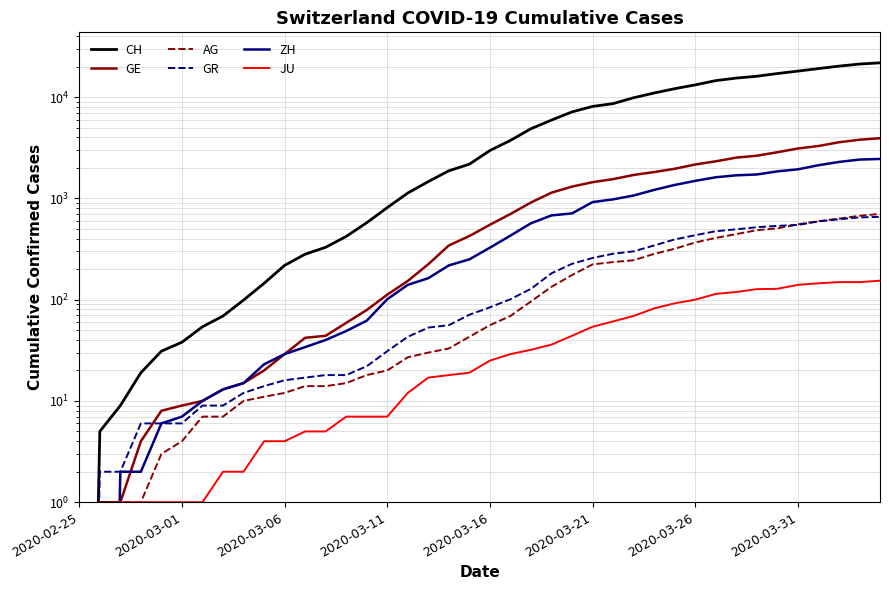

True or false: GR and JU cross at least once.

False